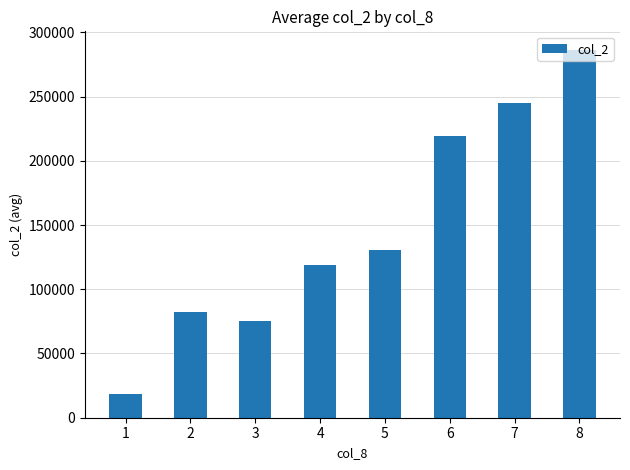

Reading left to right, extract all data points from this chart.

18300.0	82120.0	75466.7	119210.0	130330.0	219440.0	245075.0	286495.0